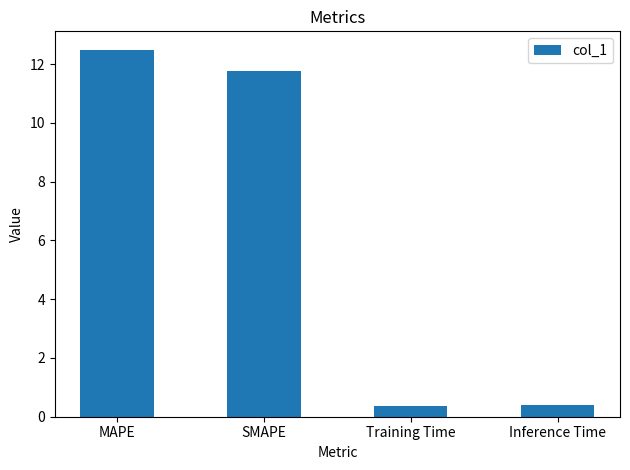

What value does the data have at Training Time?

0.4